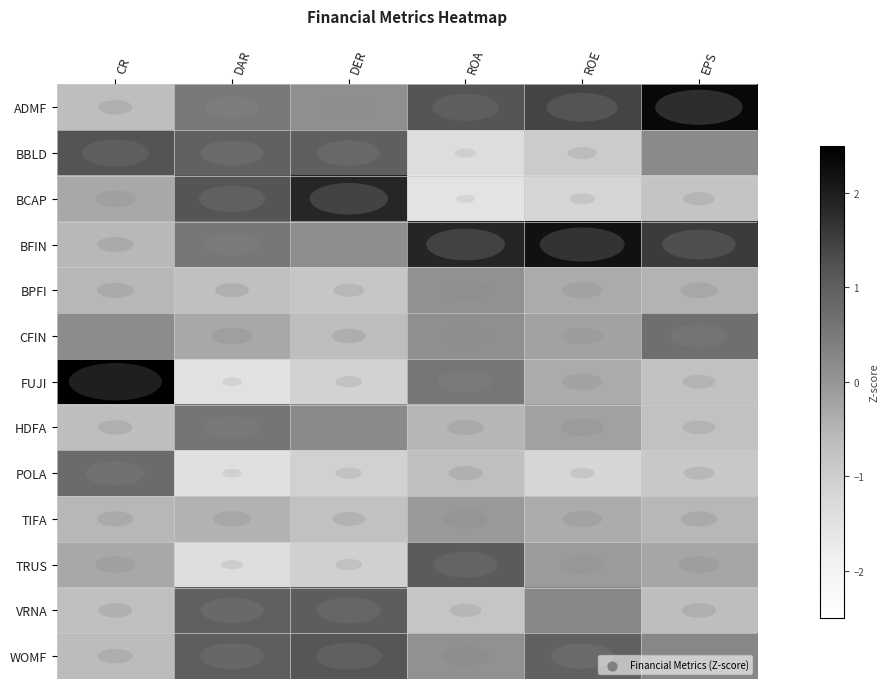

At how many categories does at least one series exceed 0?

6